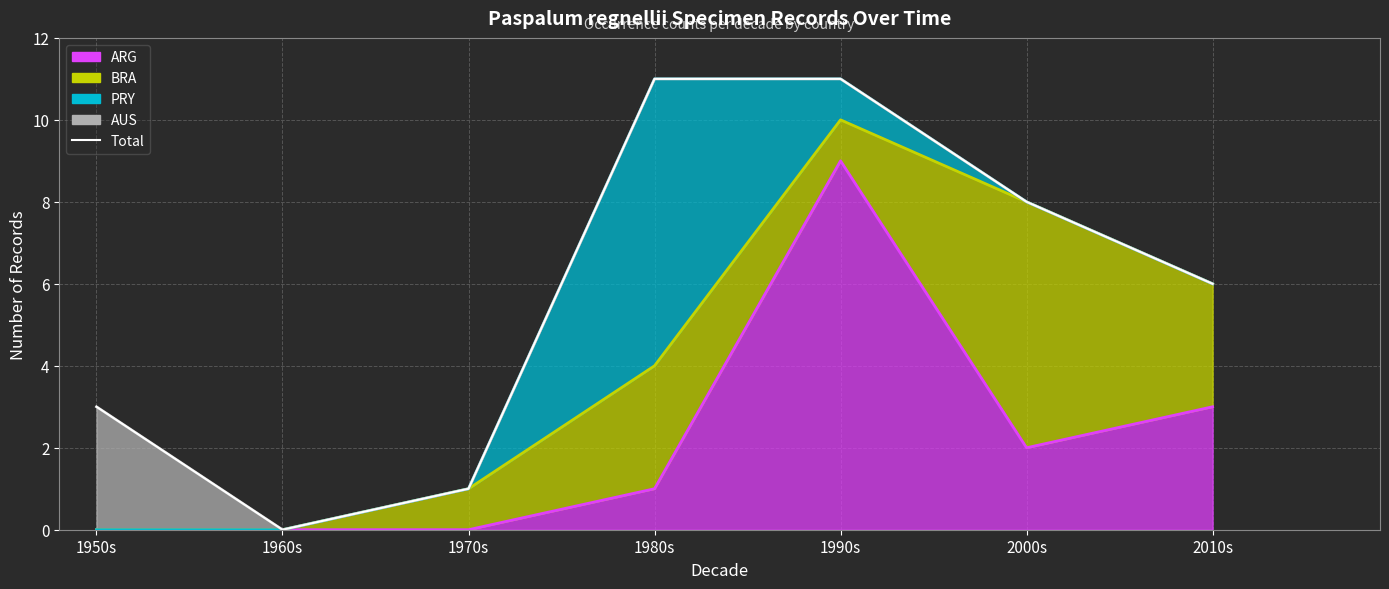

What is the difference between the maximum and minimum values?

11